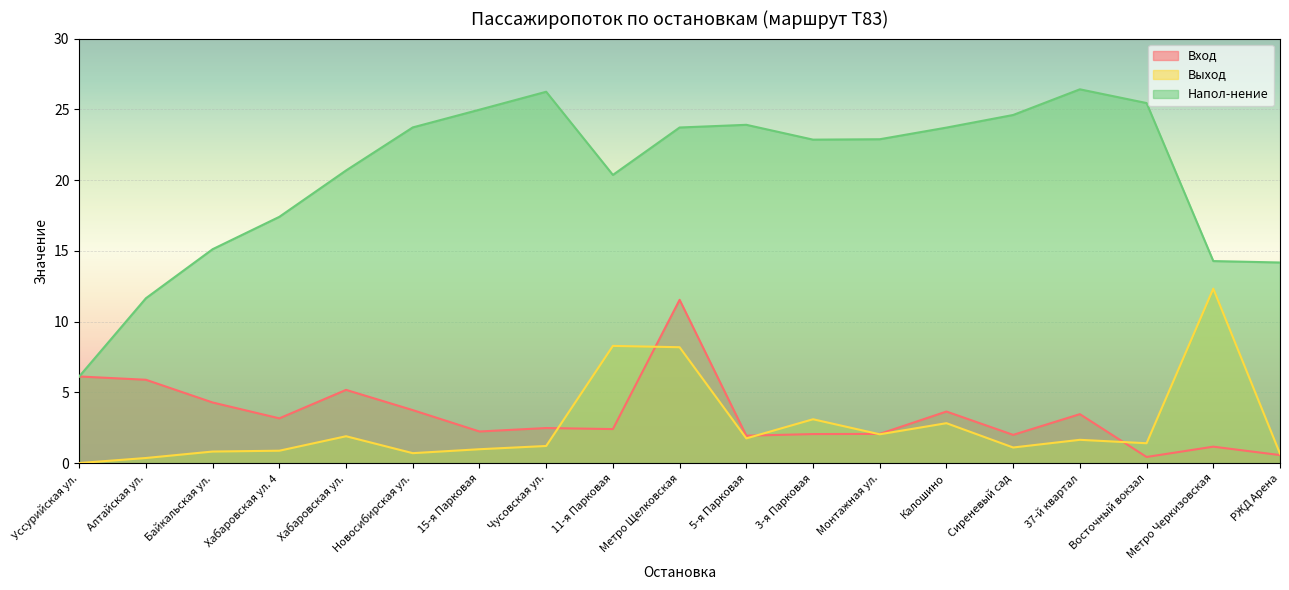

What is the difference between the maximum and minimum values in the Выход series?

12.3